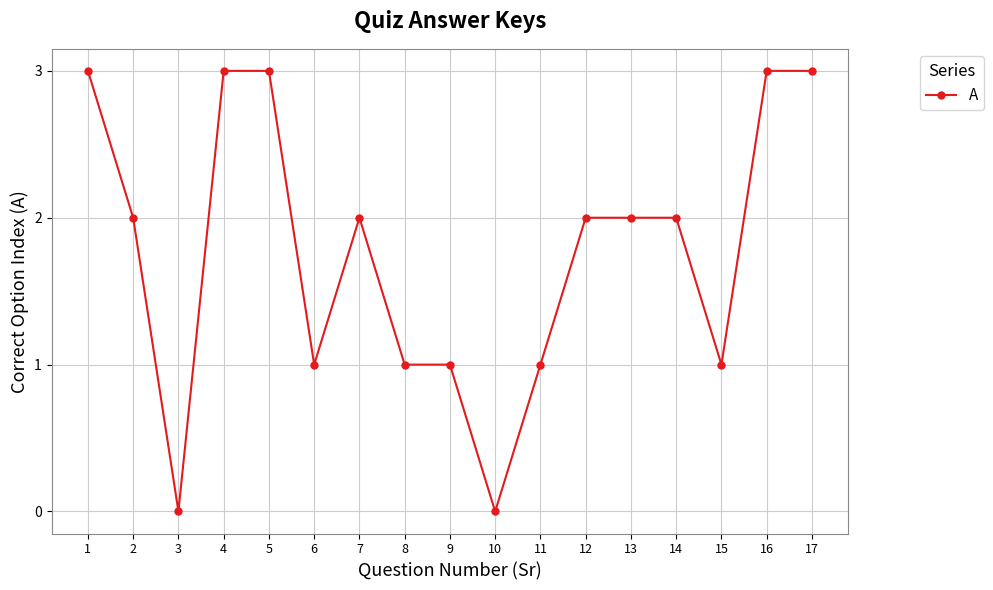

What is the value of the 16th point from the left?

3